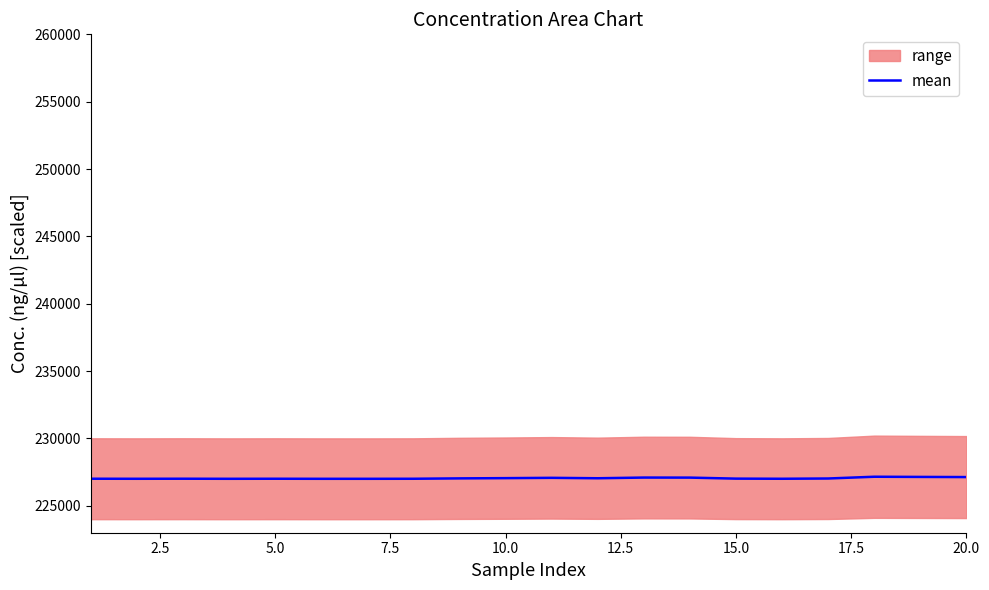

What is the minimum value for mean?

227002.9